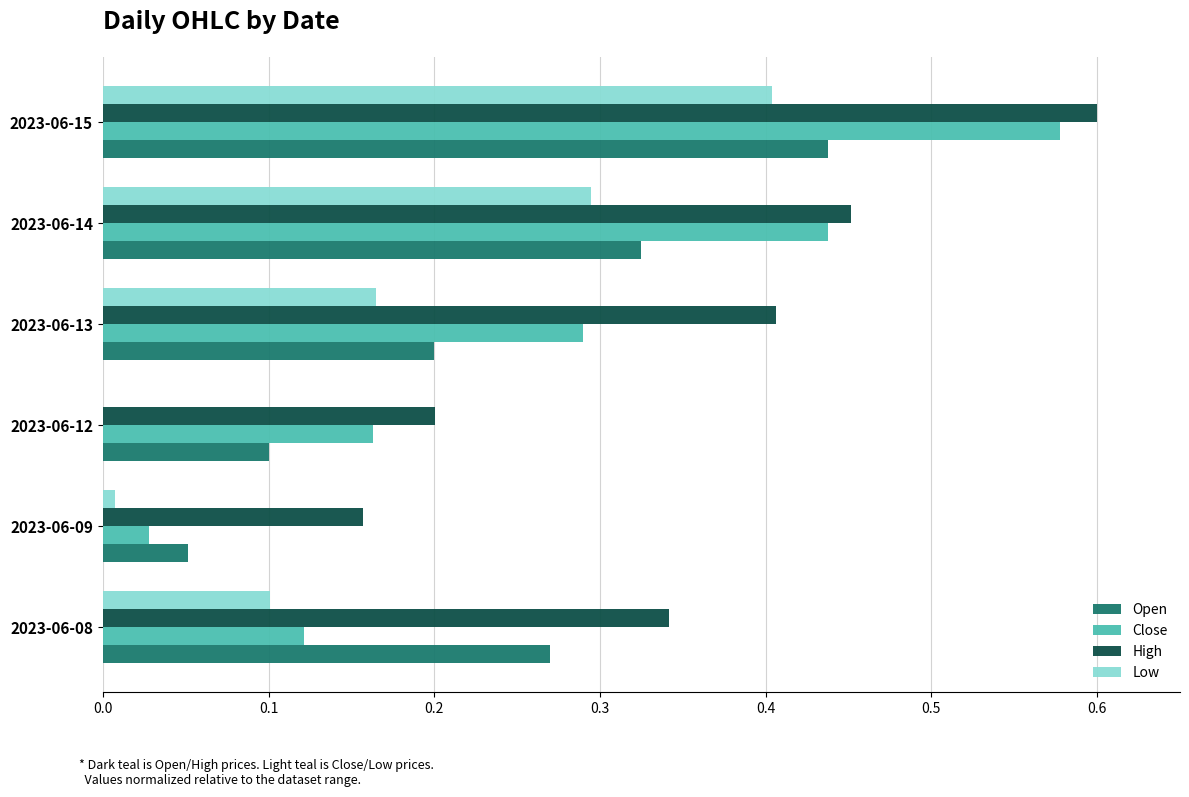

Which category has the highest value in the Close series?

2023-06-15